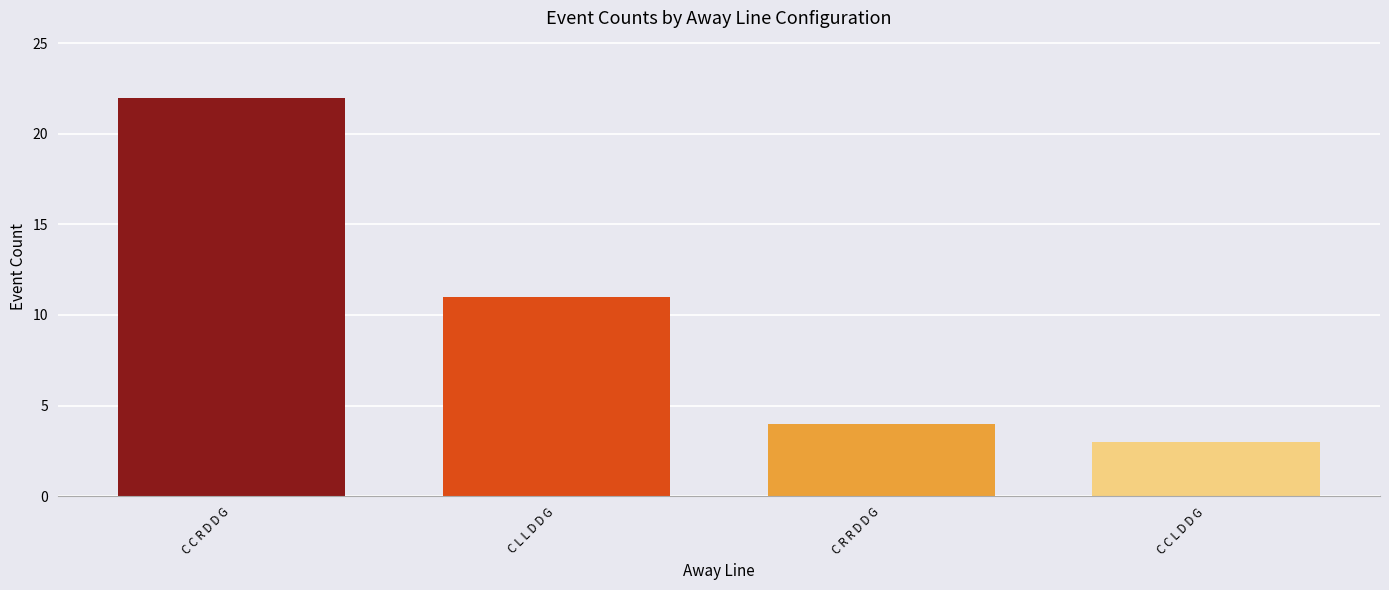

Are the bars horizontal?

No